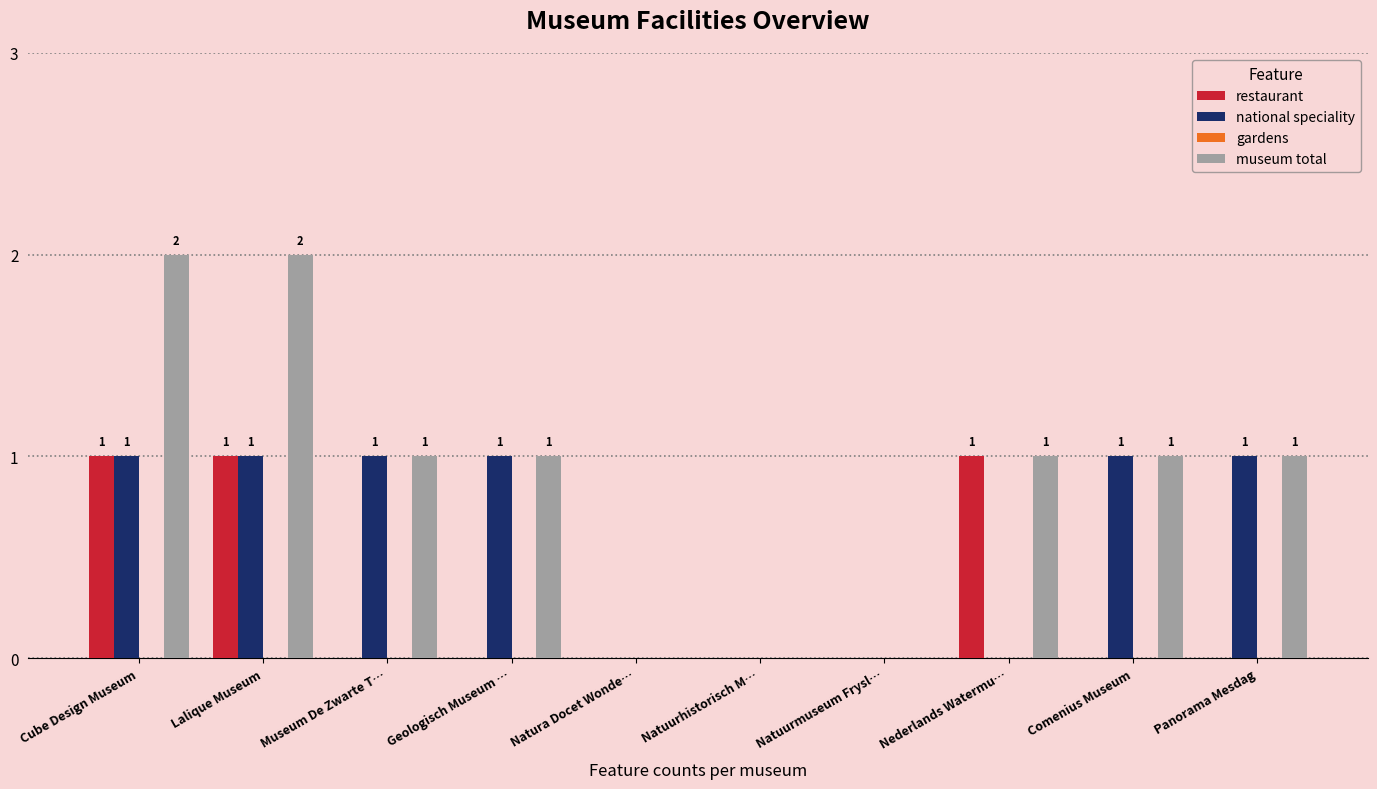

What is the sum of all national speciality values?

6